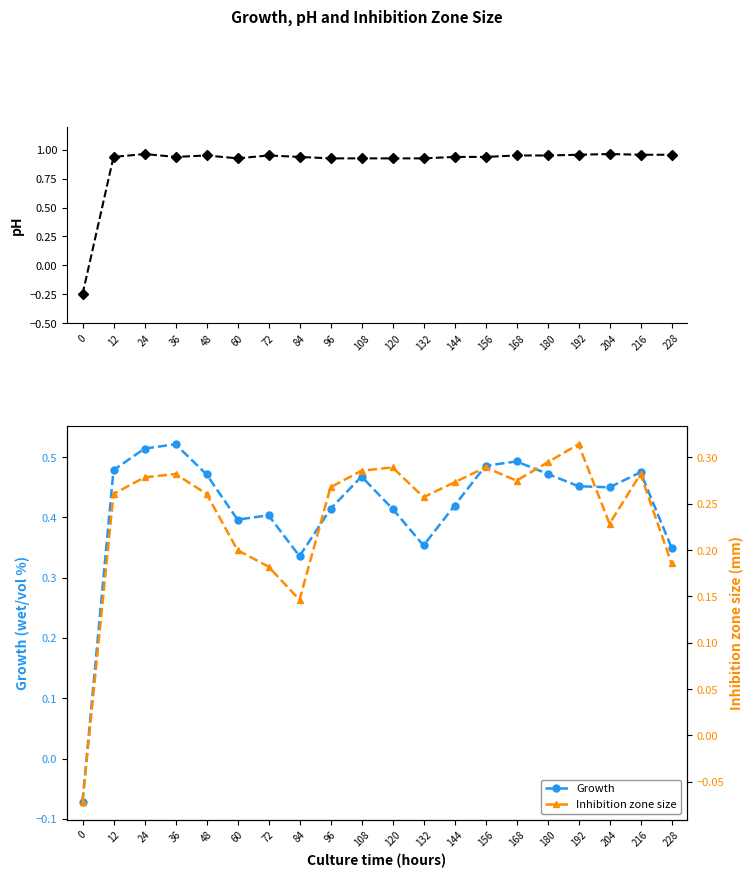

Which series has the widest spread of values?

col_1